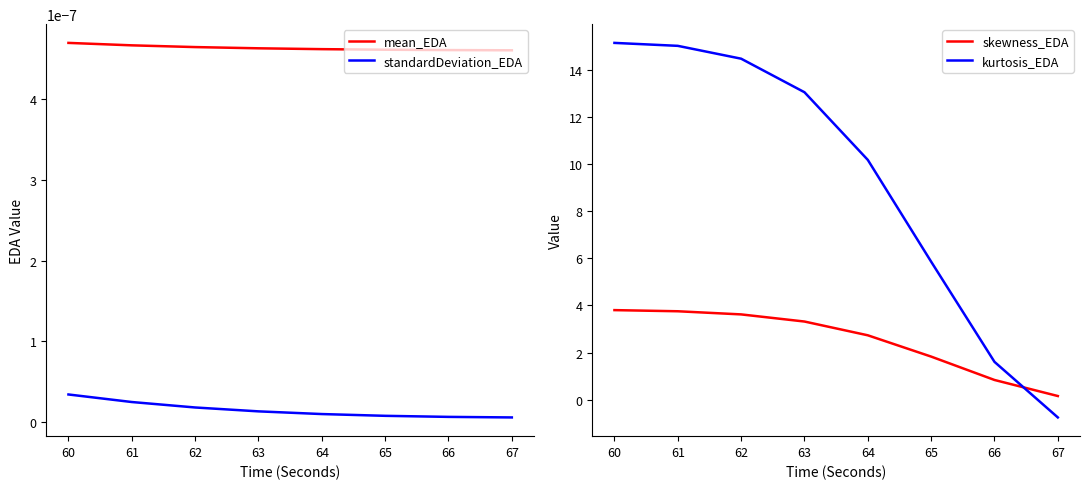

Is the value of standardDeviation_EDA at 66 greater than the value of mean_EDA at 65?

No